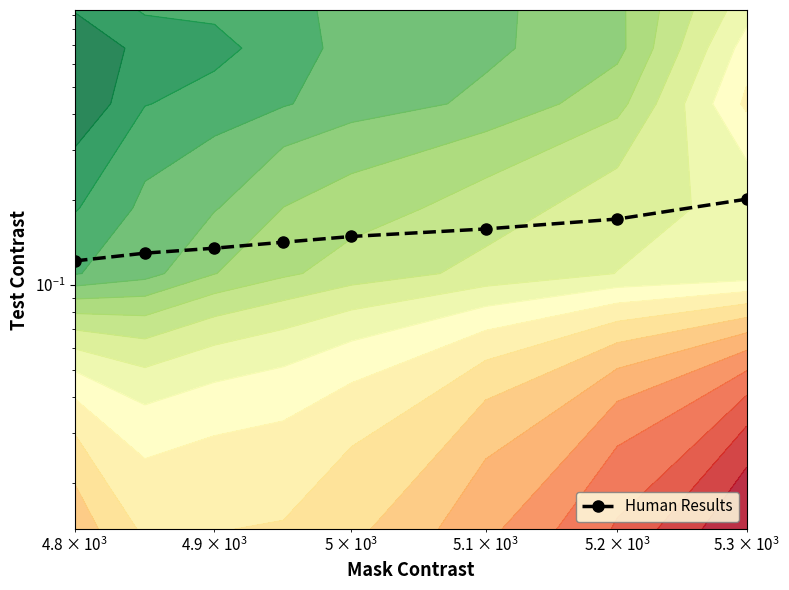

How many values are between 0 and 1?

8